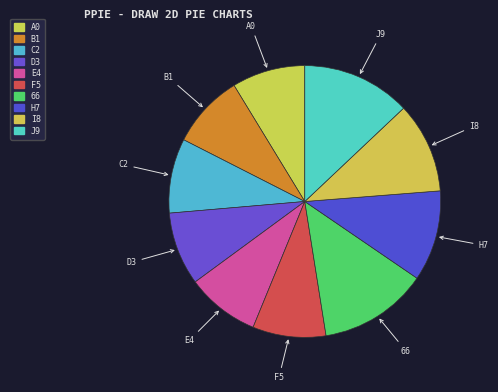

Which has a higher value, H7 or A0?

H7